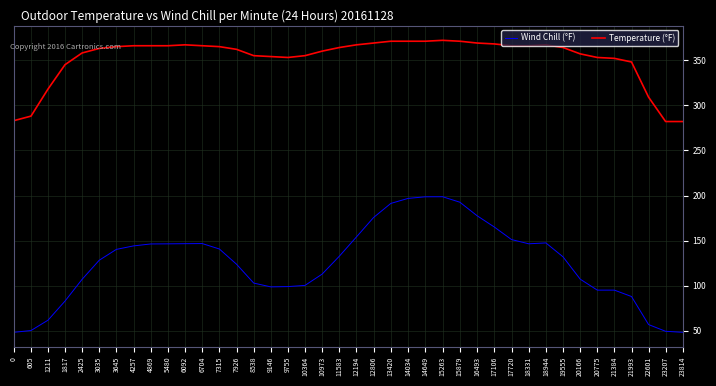

What is the difference between the maximum and minimum values in the Temperature (°F) series?

90.0